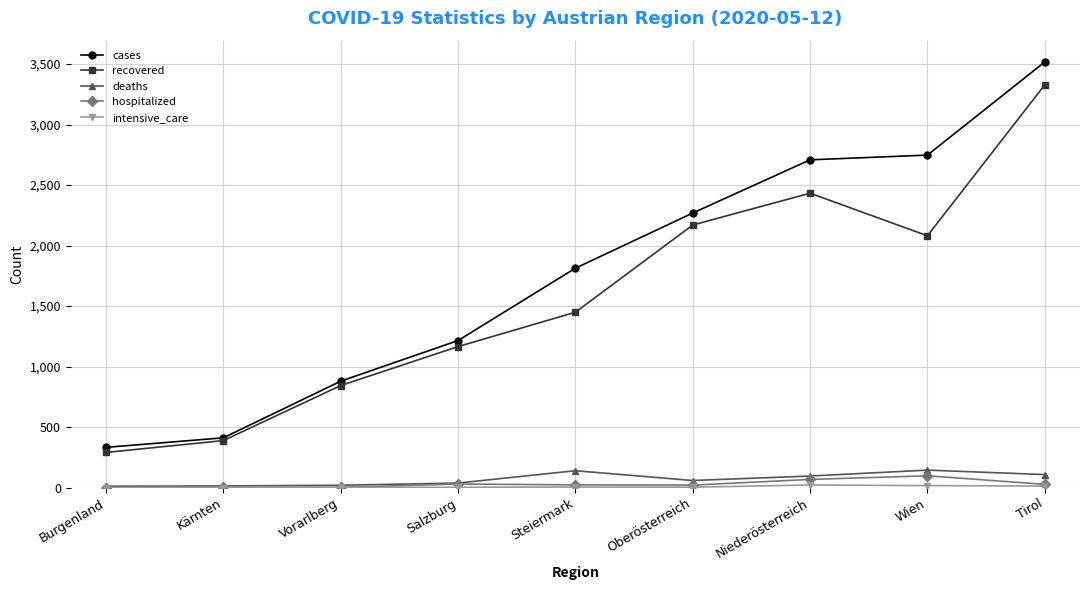

Is it true that cases equals 411 at Kärnten?

True